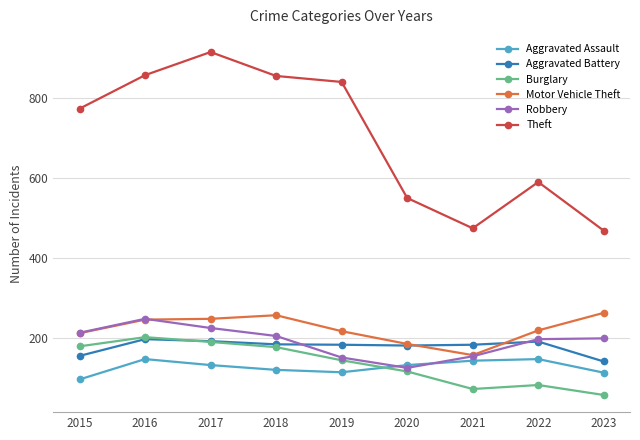

True or false: Motor Vehicle Theft has a value of 291 at 2022.

False